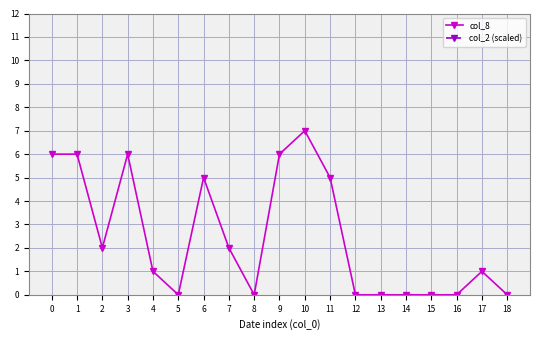

What is the difference between the highest and lowest values at 17?

16.1